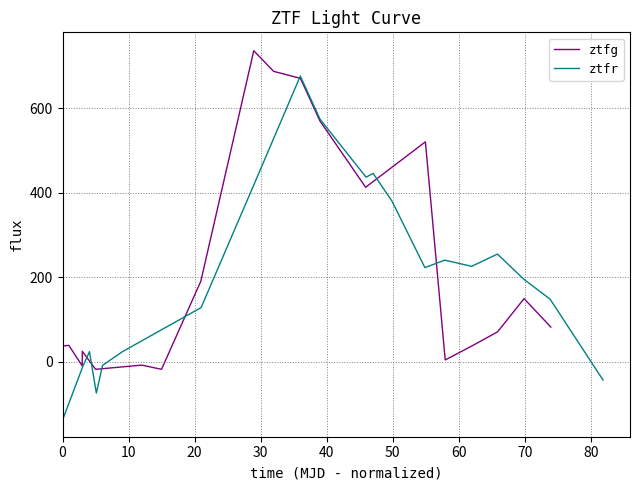

In ztfr, how many points are lower than both neighbors (excluding endpoints)?

4